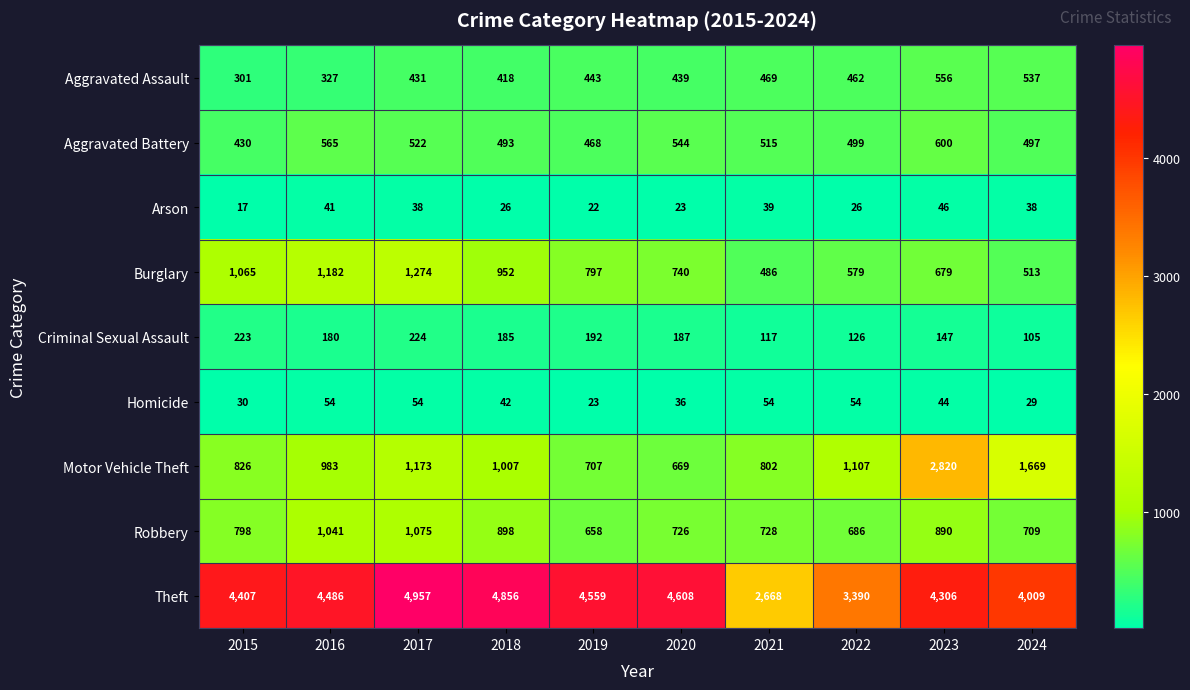

Read the Homicide value at 2019, to the nearest 5.

25